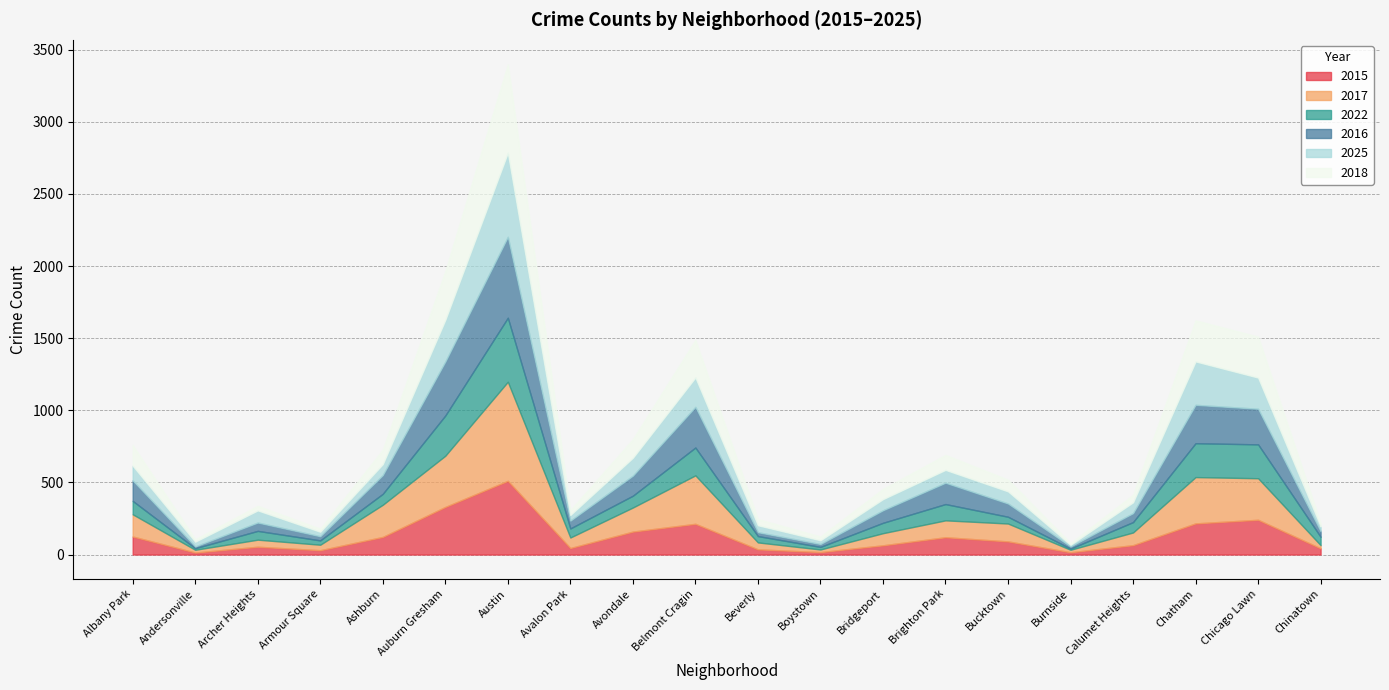

Which series has the largest range (max minus min)?

2017